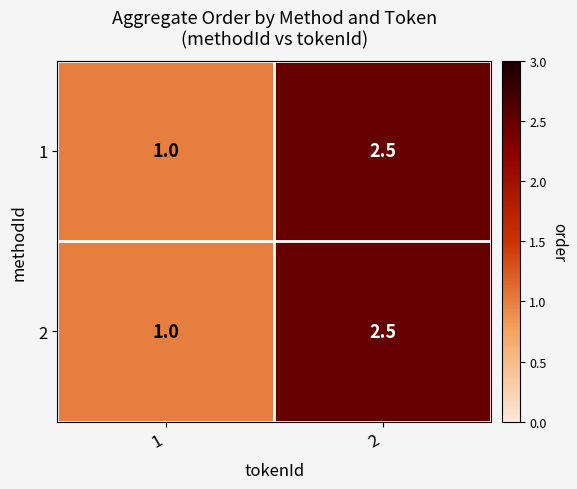

What is the smallest value displayed?

1.0